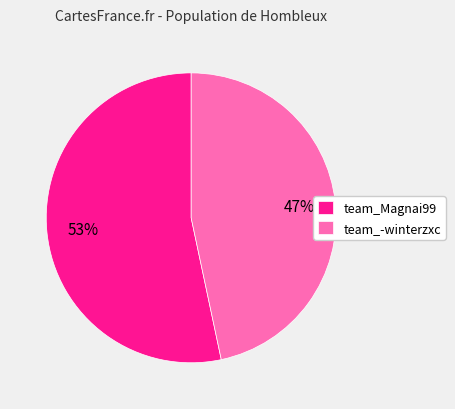

What percentage is the team_-winterzxc slice, to the nearest percent?

47%